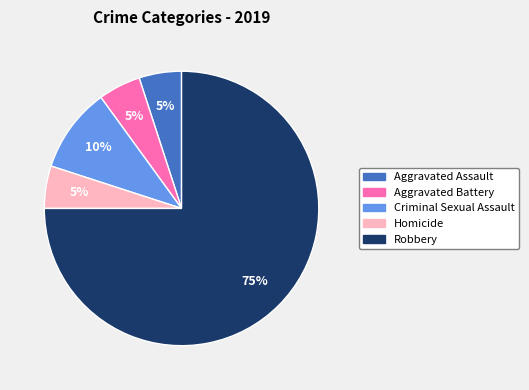

What is the largest slice in the pie chart?

Robbery